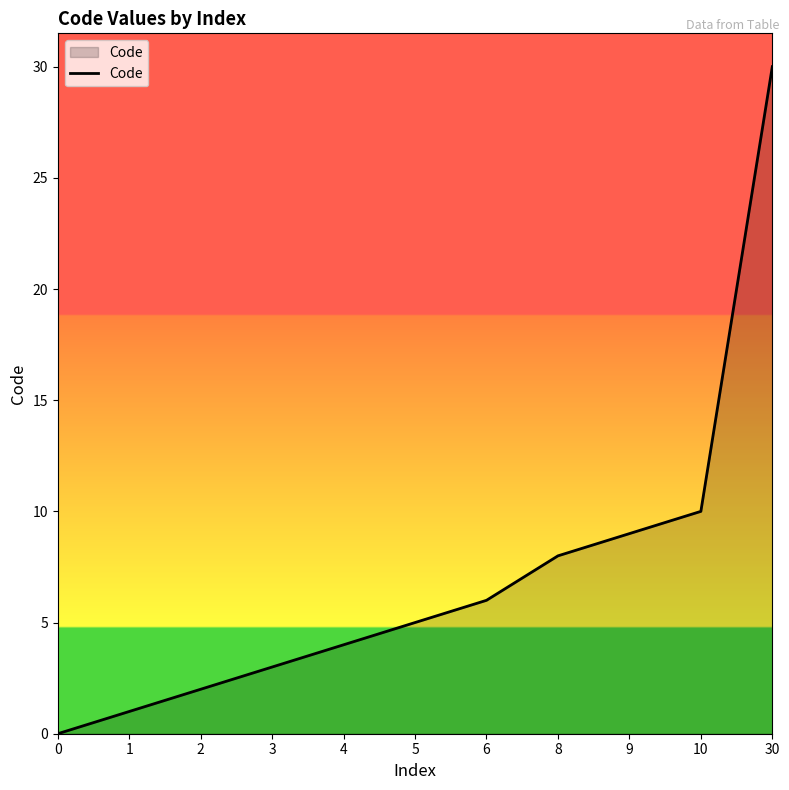

Which label corresponds to the largest value in the chart?

30